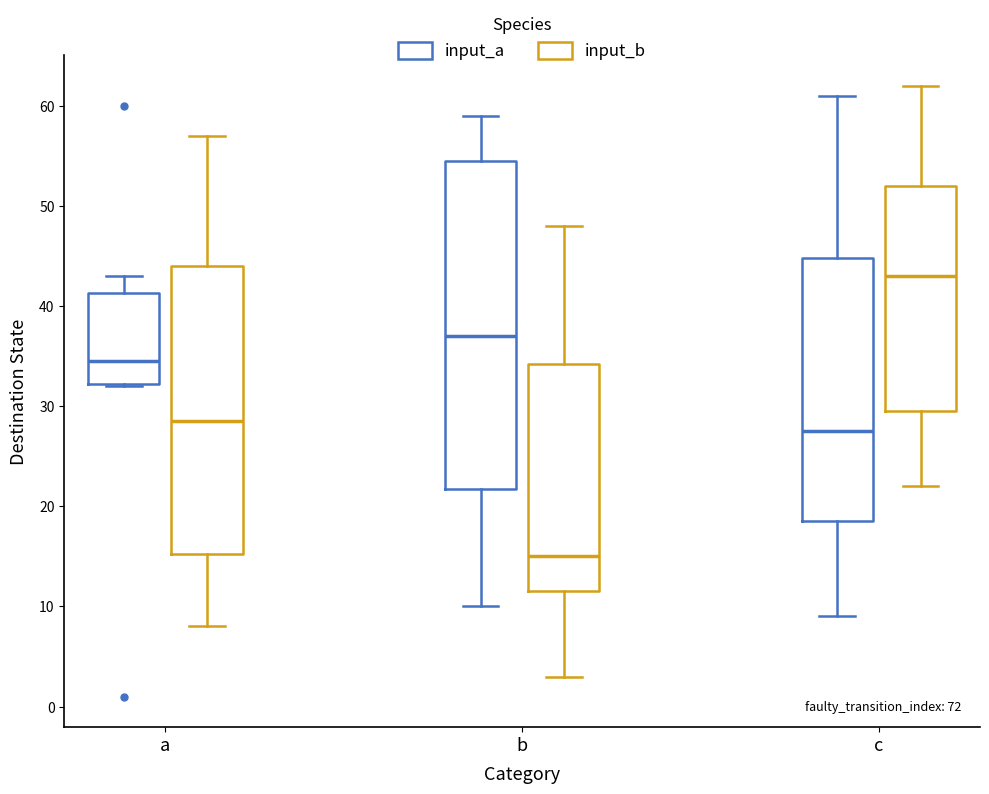

Which box has the lowest median line?

b (input_b)